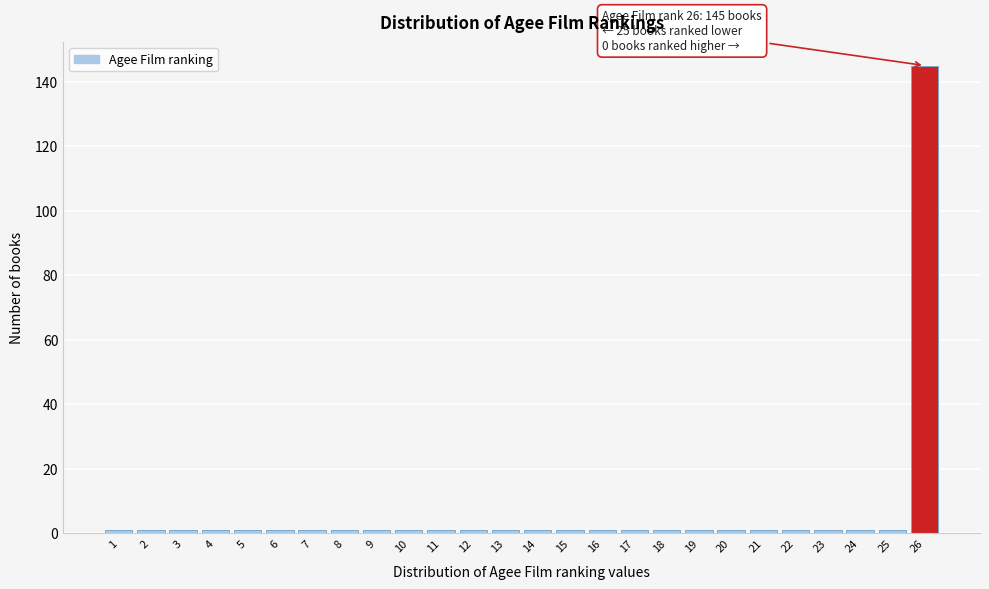

Which range on the x-axis has the tallest bar?

25.5 to 26.5